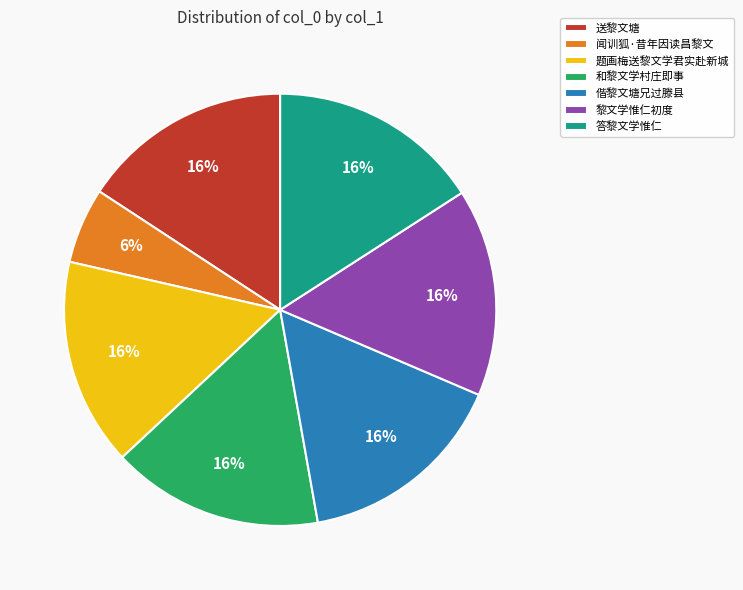

To the nearest percent, what portion does 答黎文学惟仁 represent?

16%